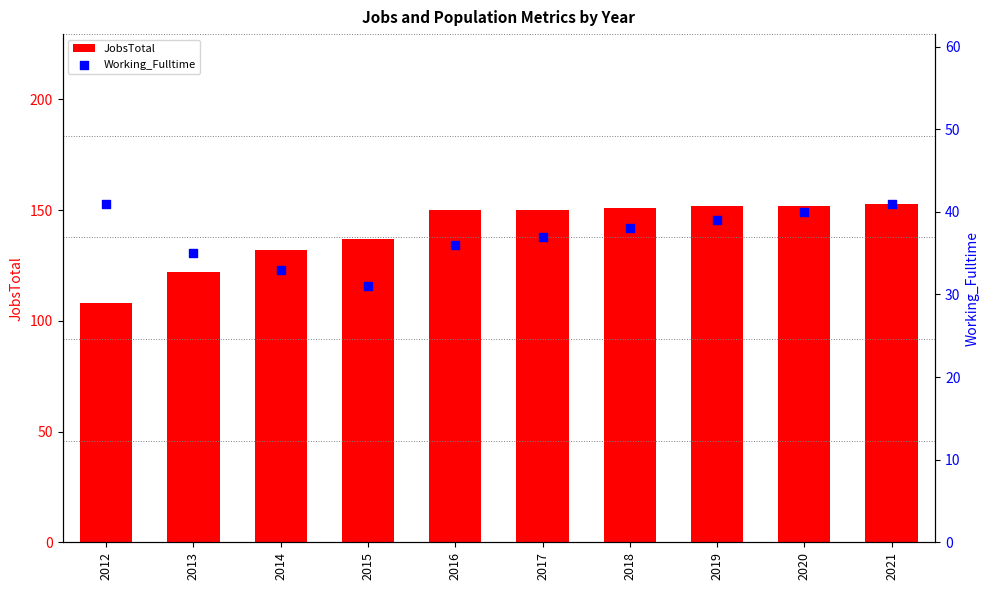

Which series has the largest total across all categories?

JobsTotal